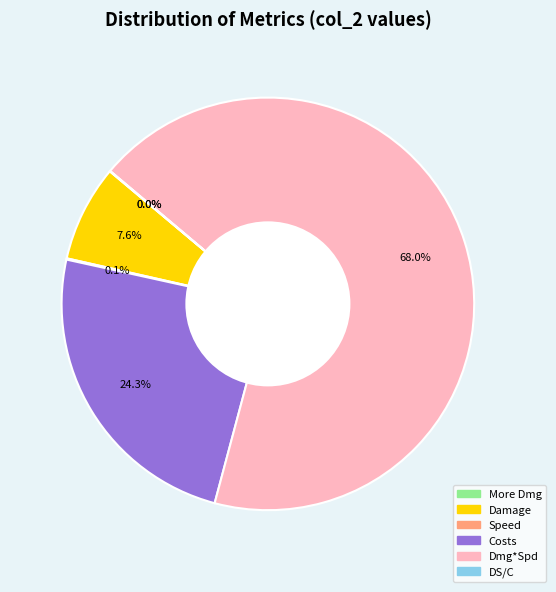

Does any single category account for the majority?

Yes